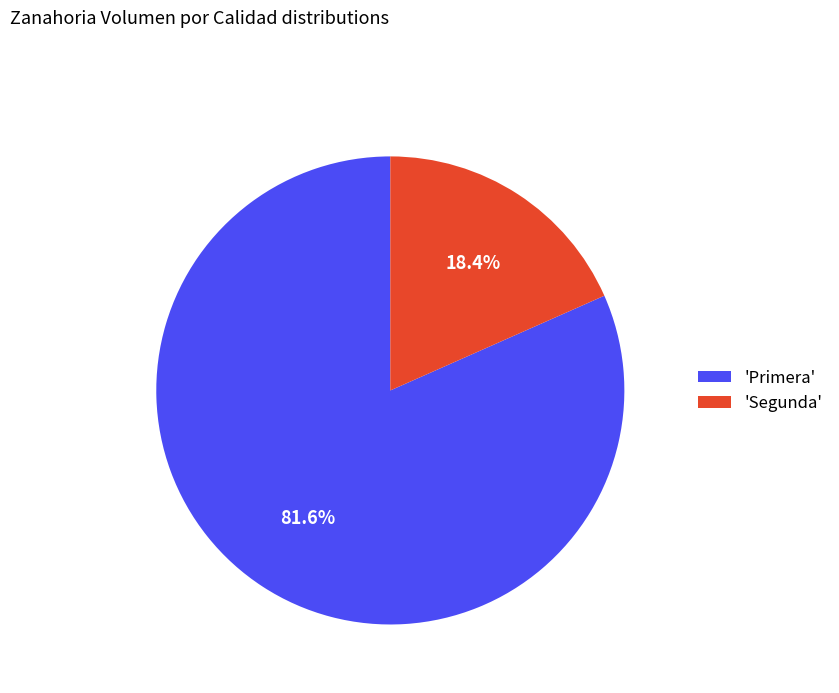

How many slices are in this pie chart?

2